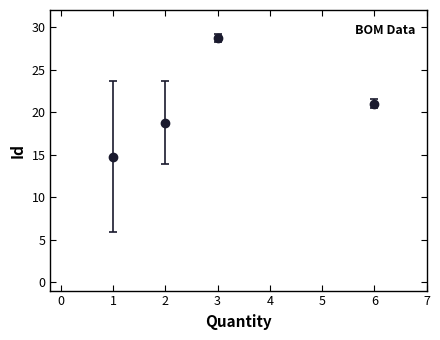

Which has a higher value, 3 or 6?

3